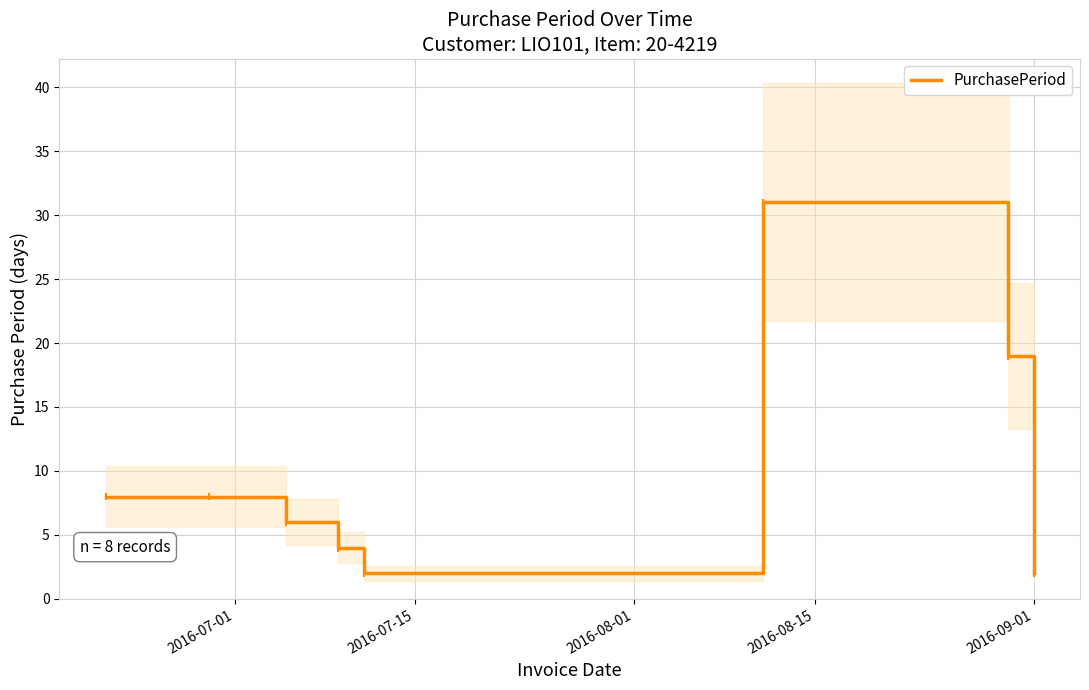

What is the average value?

10